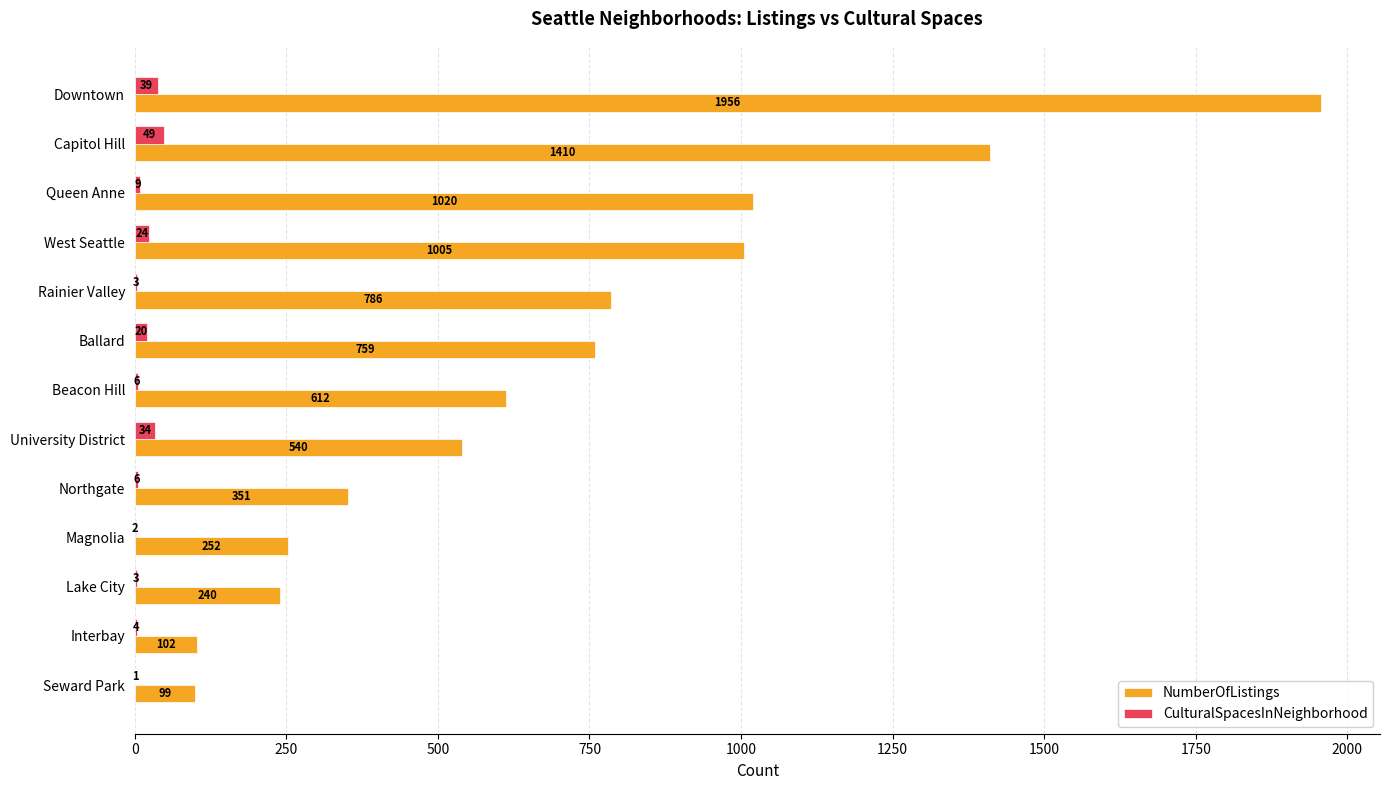

What is the greatest value displayed?

1956